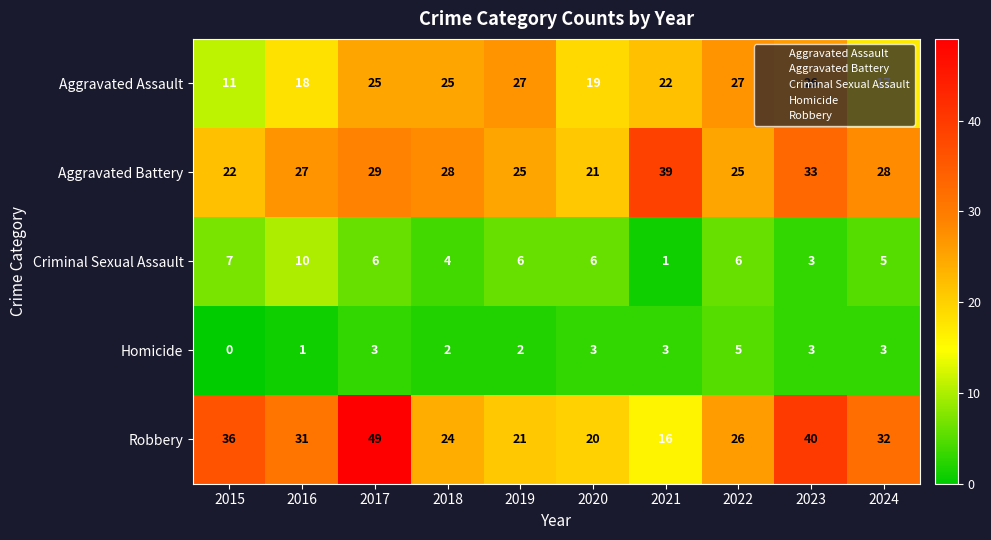

How many values in the Homicide series are below 3?

4